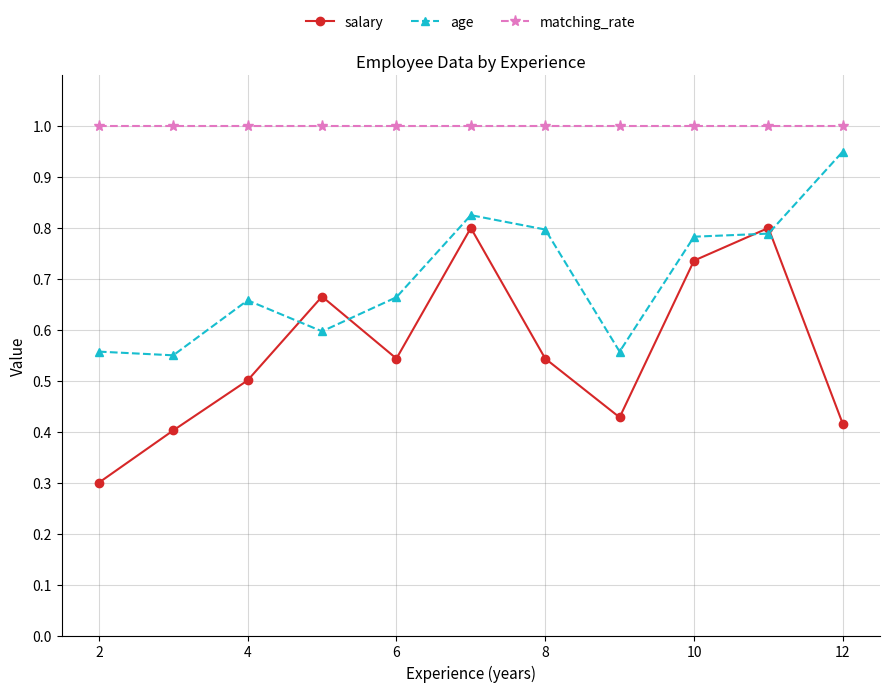

True or false: matching_rate and age intersect in this chart.

False